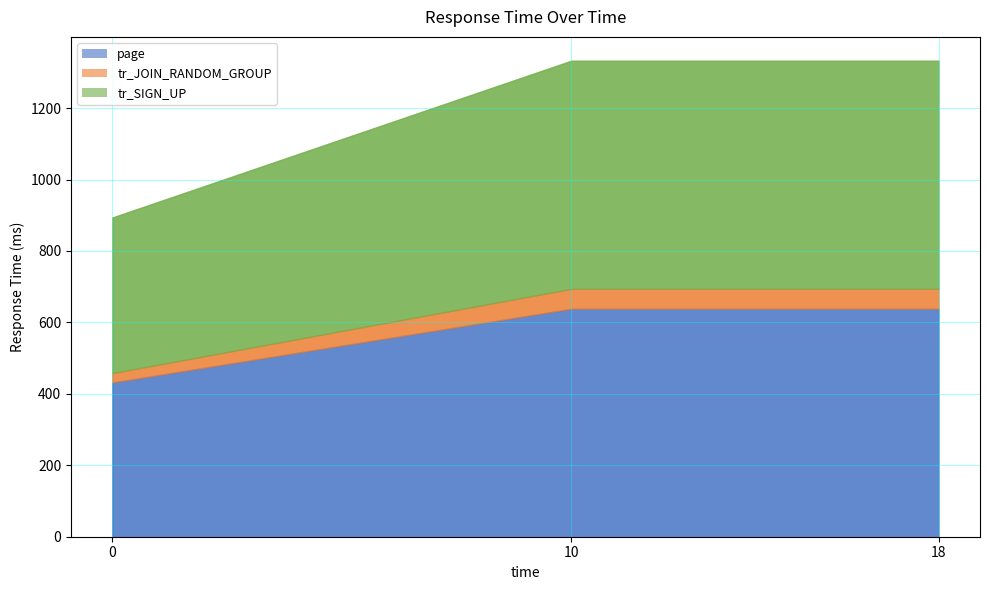

What is the difference between the page values at 10 and 0?

206.4